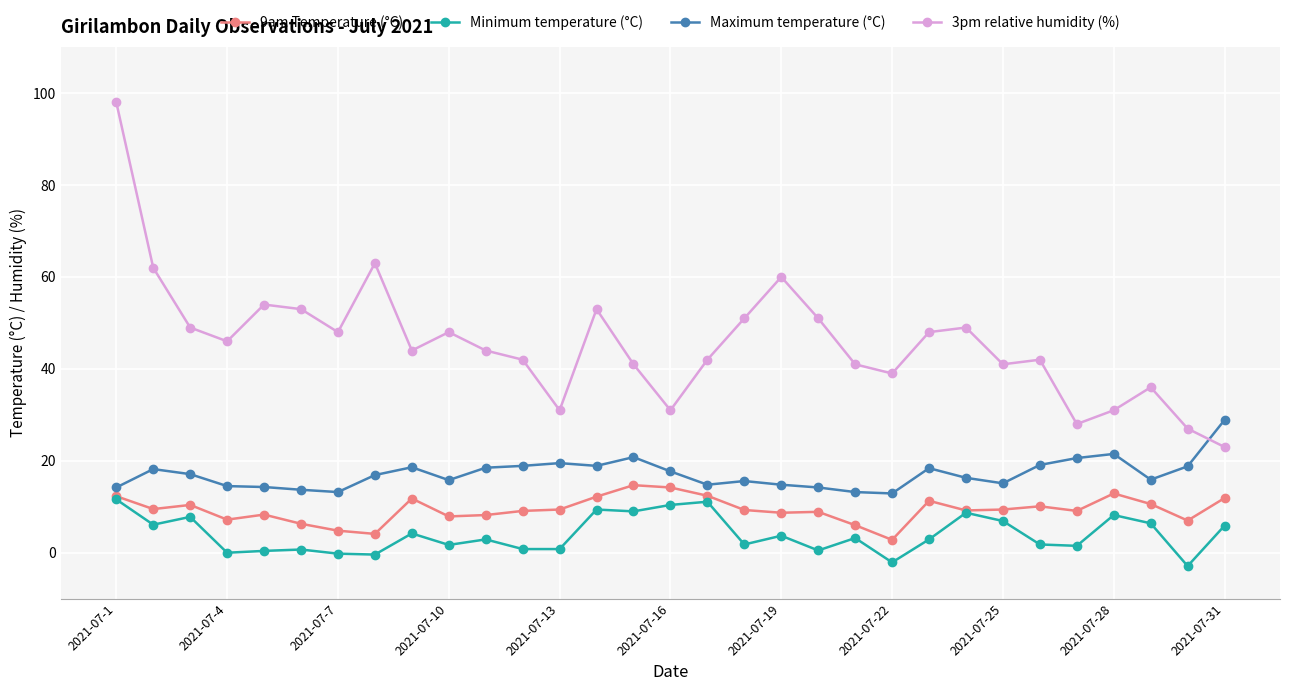

What is the maximum value for Maximum temperature (°C)?

28.9